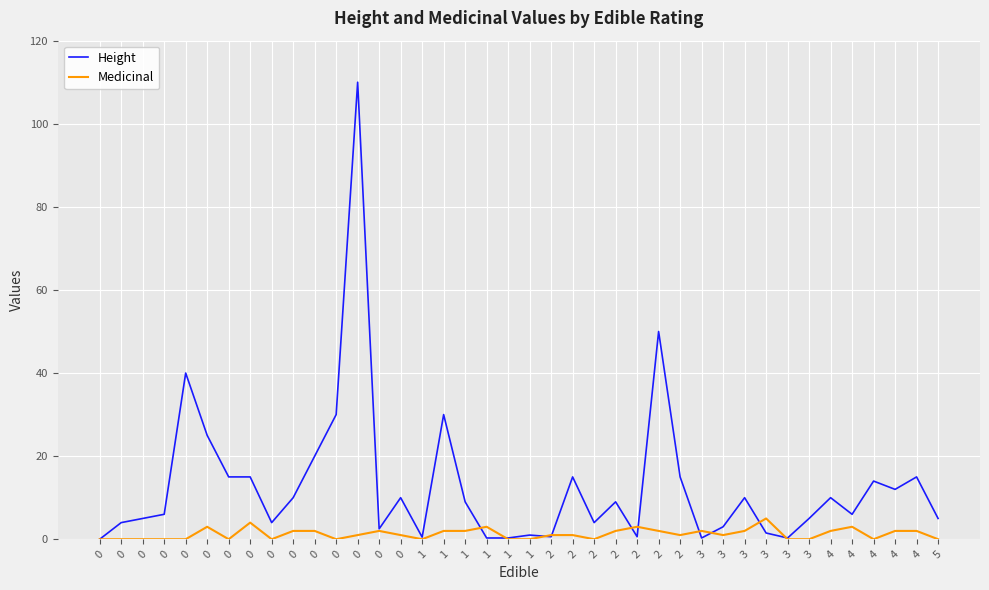

Which series ends up on top after the final intersection of Height and Medicinal?

Height